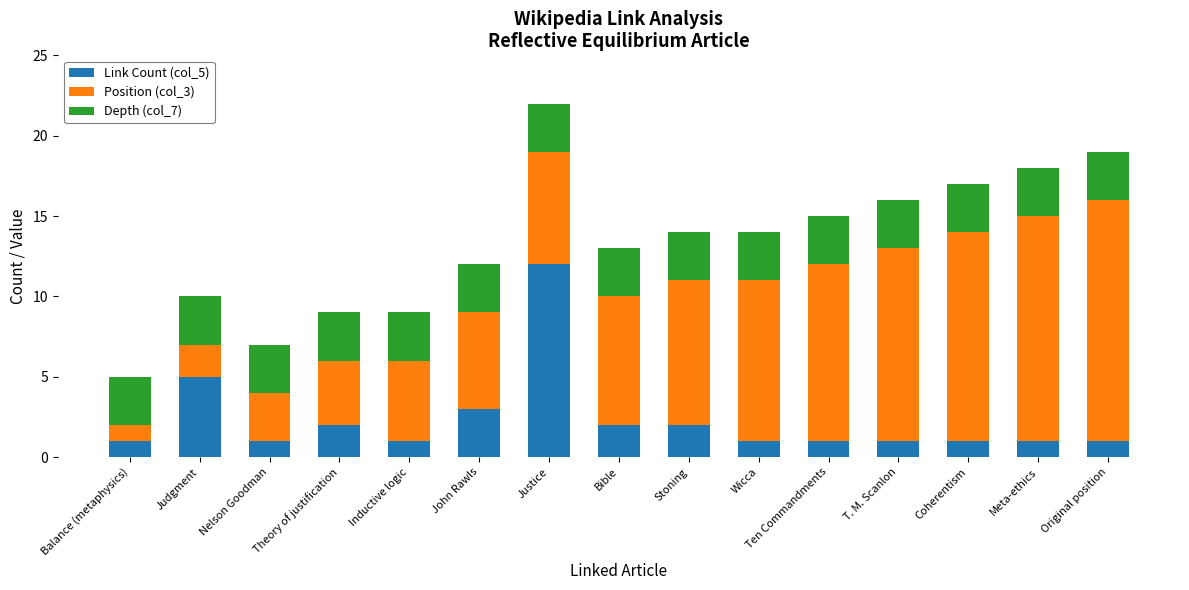

Are the bars grouped side by side (vs. stacked)?

No